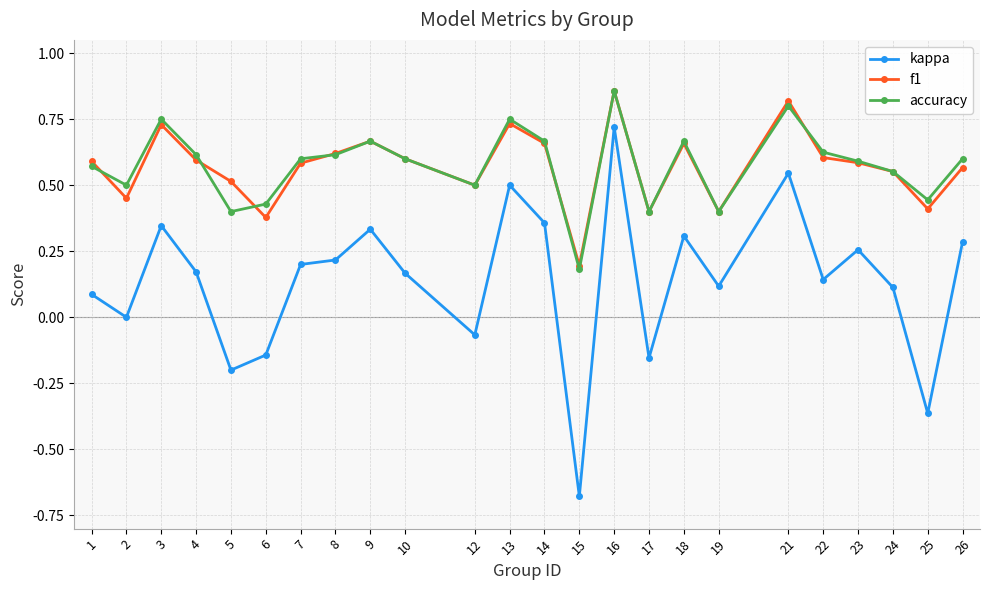

Which series has the widest spread of values?

kappa